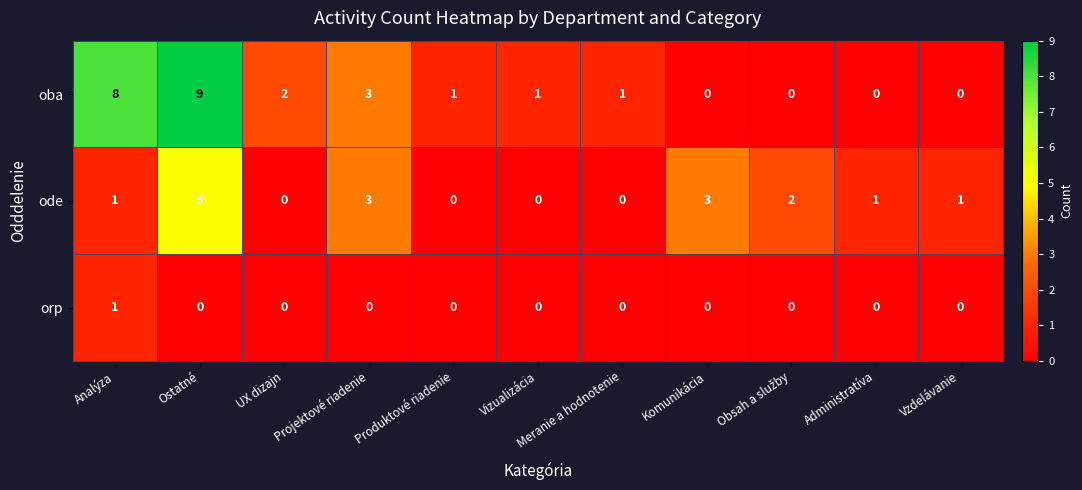

Rank the series by their maximum value, from highest to lowest.

oba, ode, orp